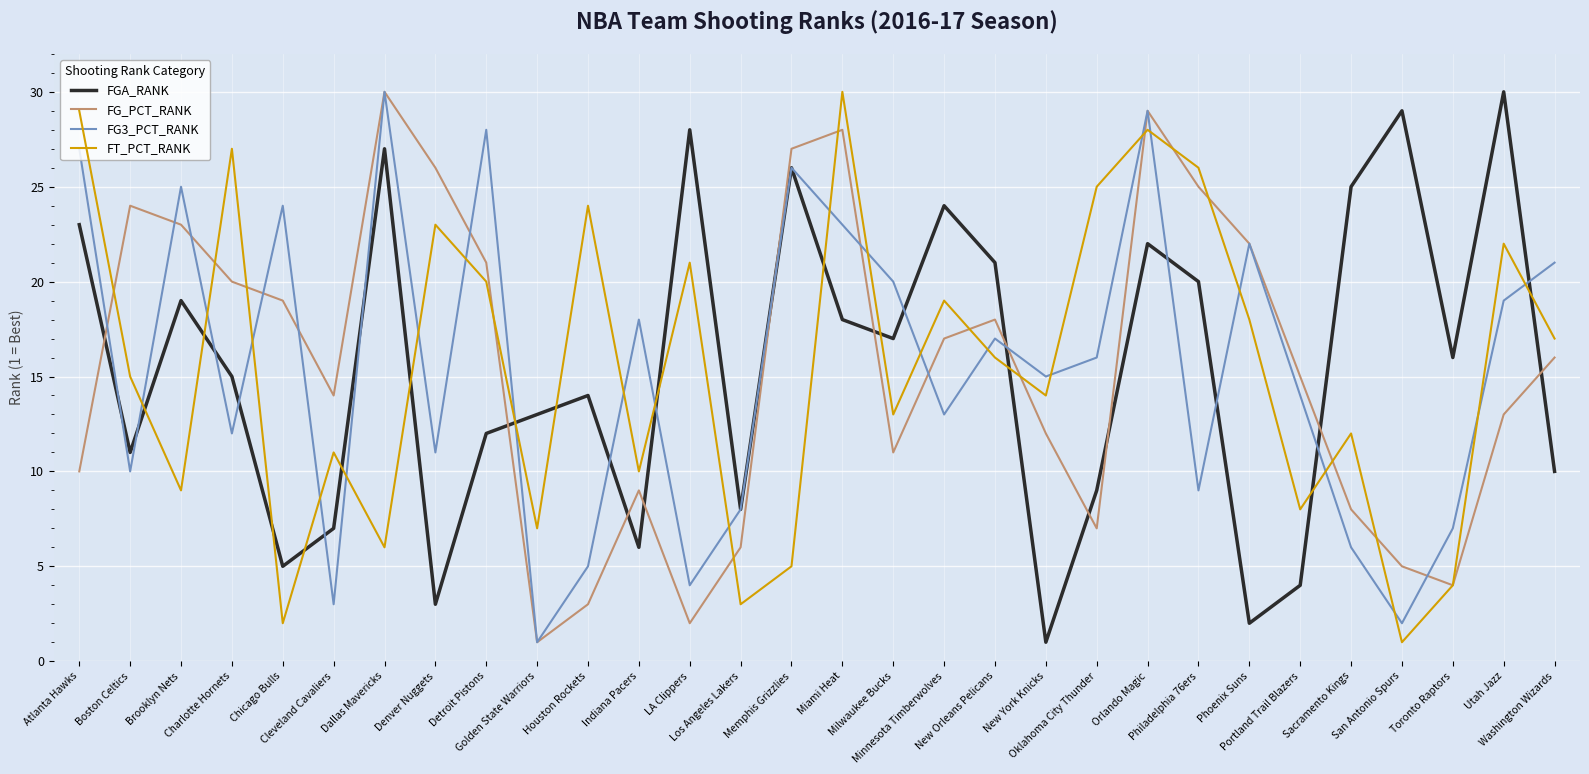

Rank the series at Denver Nuggets from highest to lowest value.

FG_PCT_RANK, FT_PCT_RANK, FG3_PCT_RANK, FGA_RANK